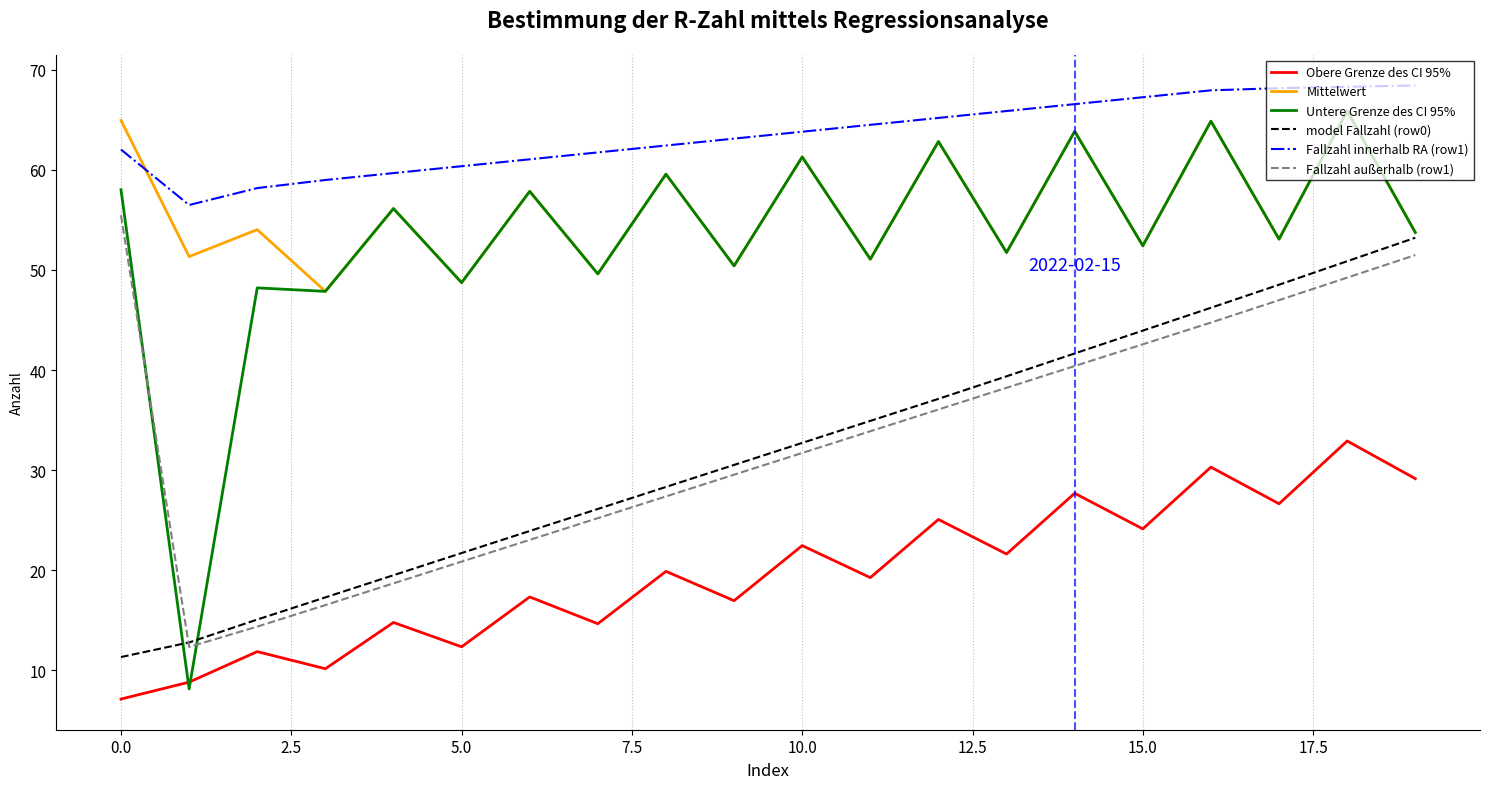

Which series has the largest total across all categories?

Fallzahl innerhalb RA (row1)